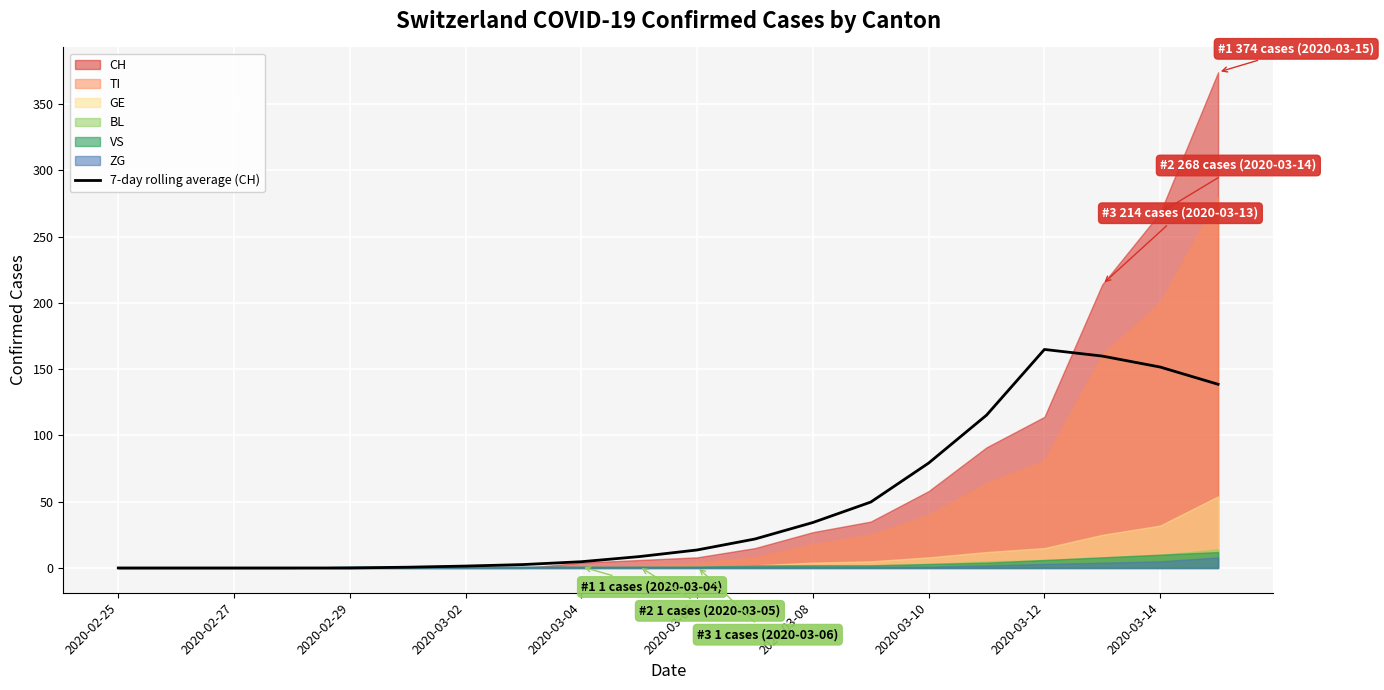

What is the maximum value for 7-day rolling average (CH)?

164.9